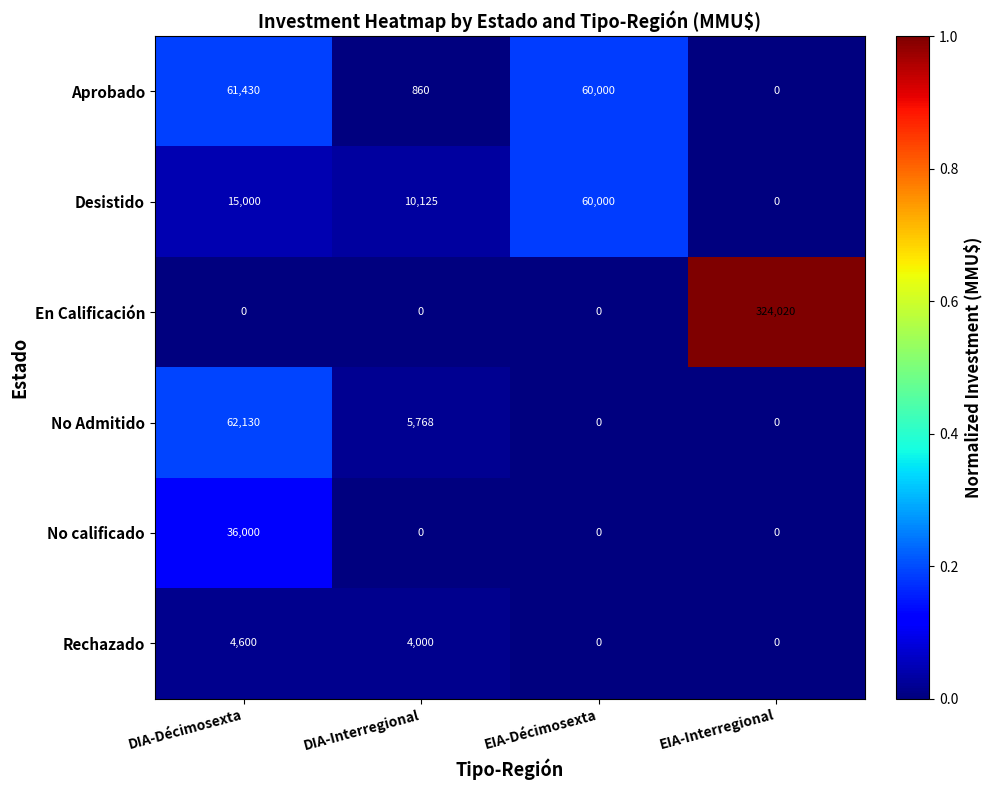

What is the average value of the Rechazado series?

2150